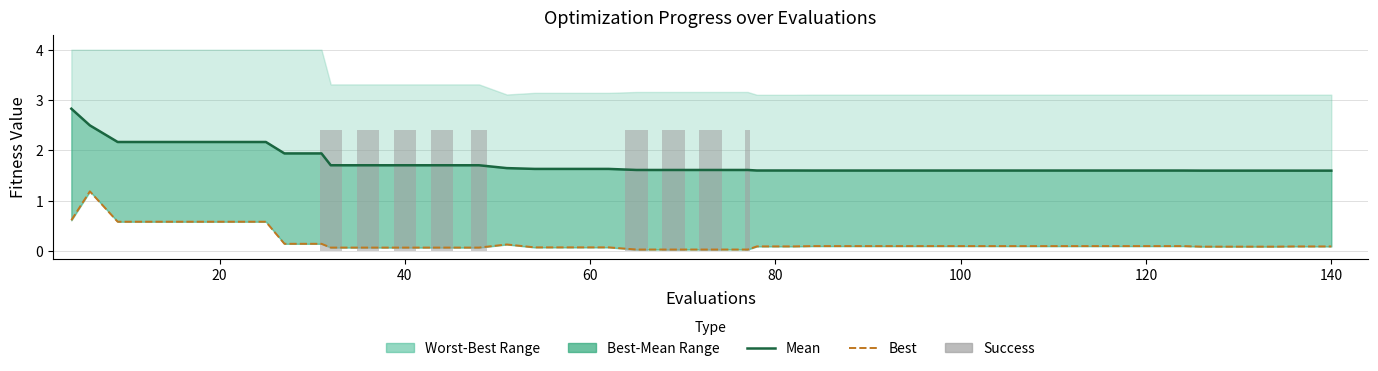

Which series has the largest total across all categories?

mean